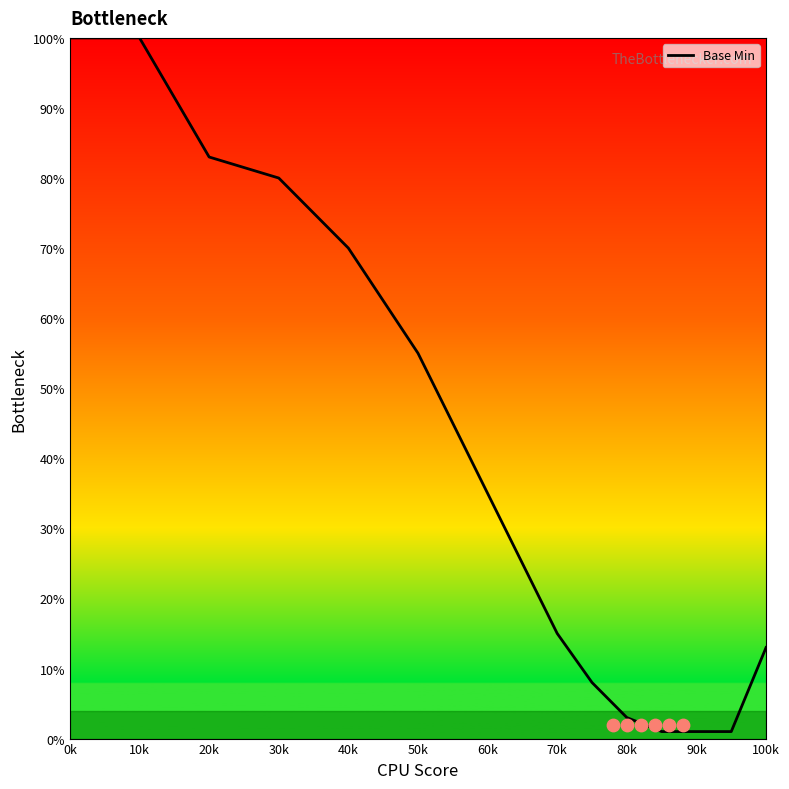

What is the change in value from 30k to 60k?

-45